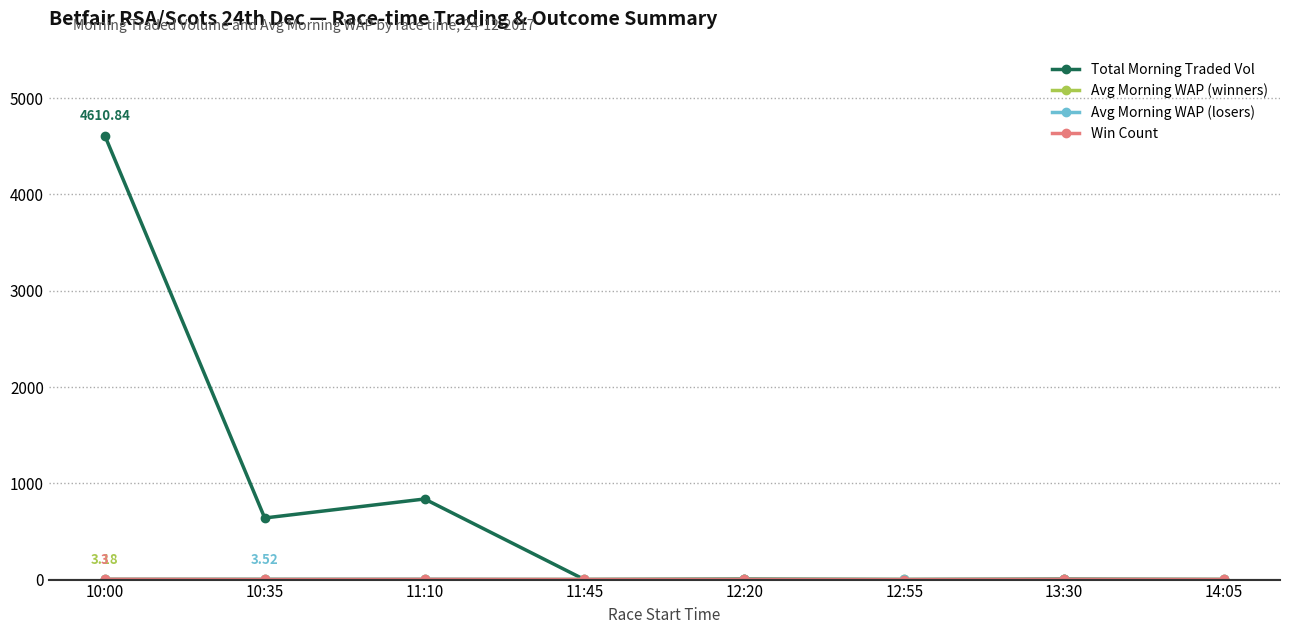

Which series has the largest total across all categories?

Total Morning Traded Vol